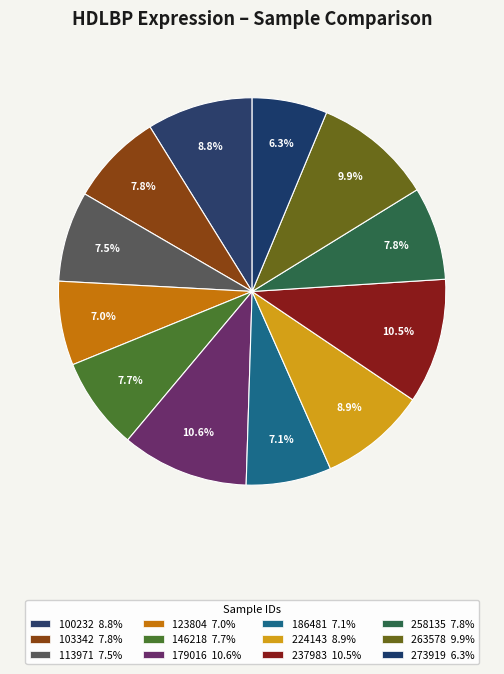

Is it true that 100232 is 17% of the pie?

False